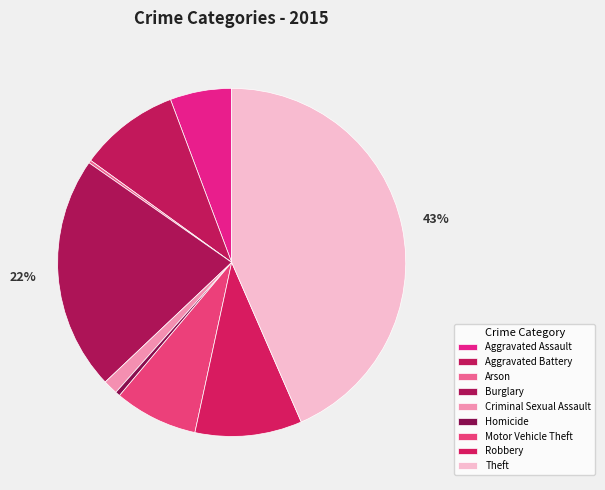

Which category has the biggest portion of the pie?

Theft